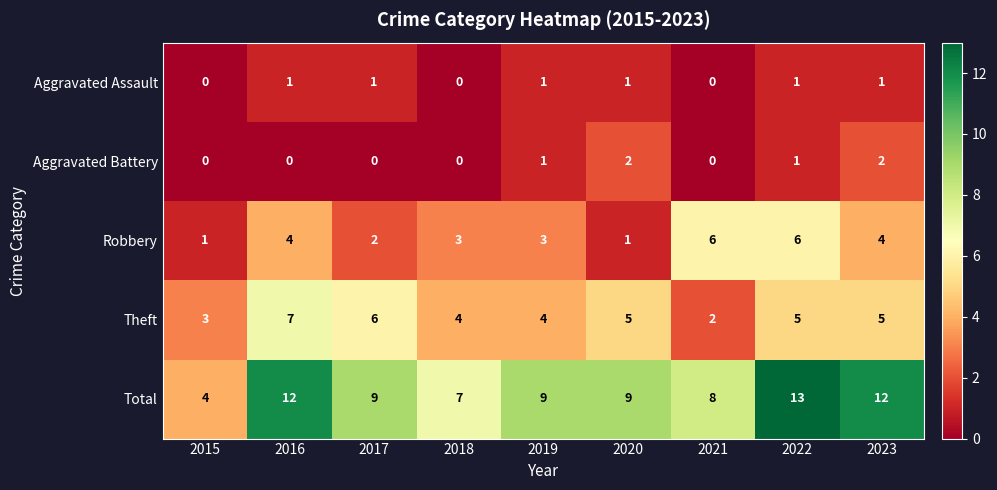

What is the maximum value for Theft?

7